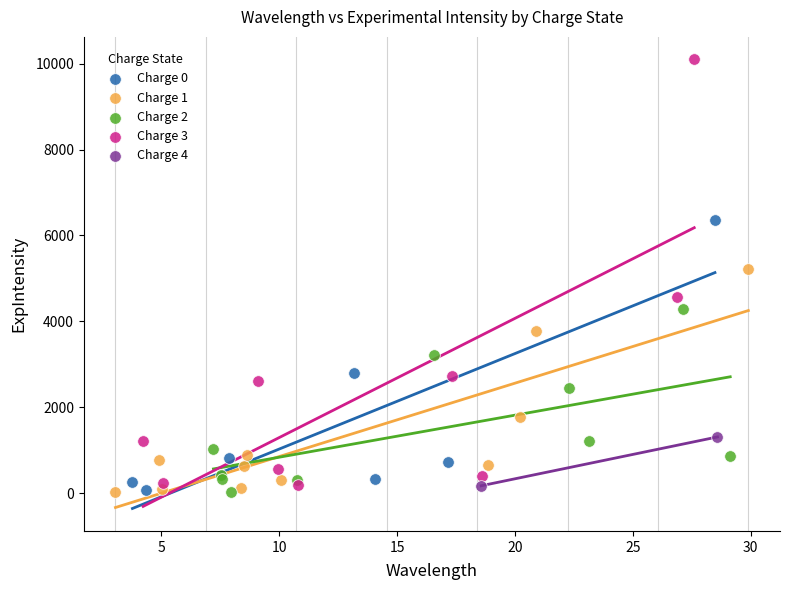

What are all the series names shown in the legend?

Charge 0, Charge 1, Charge 2, Charge 3, Charge 4